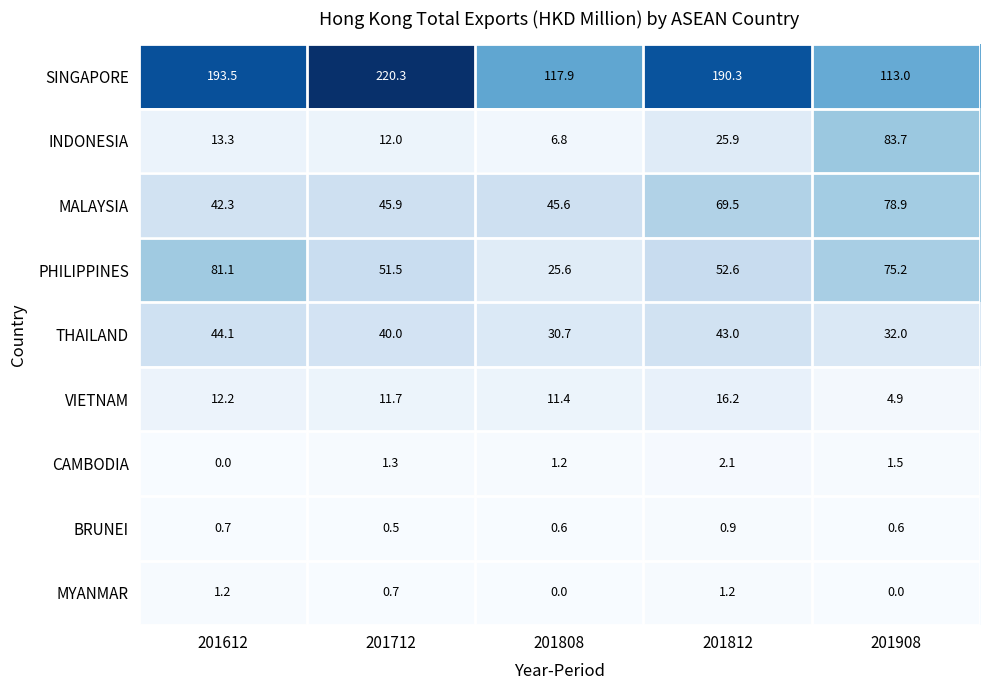

What is the sum of the VIETNAM values at 201812 and 201612?

28.4